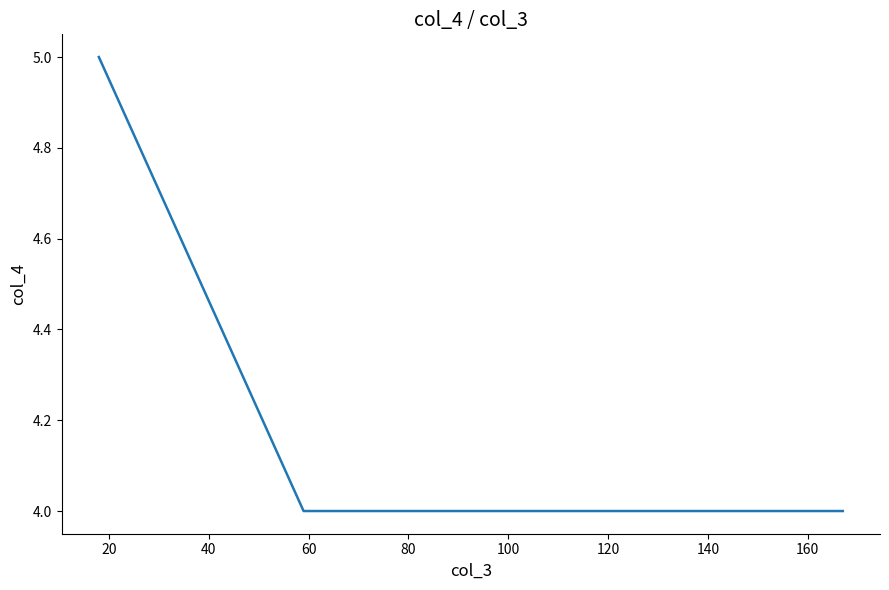

What is the minimum value shown in the chart?

4